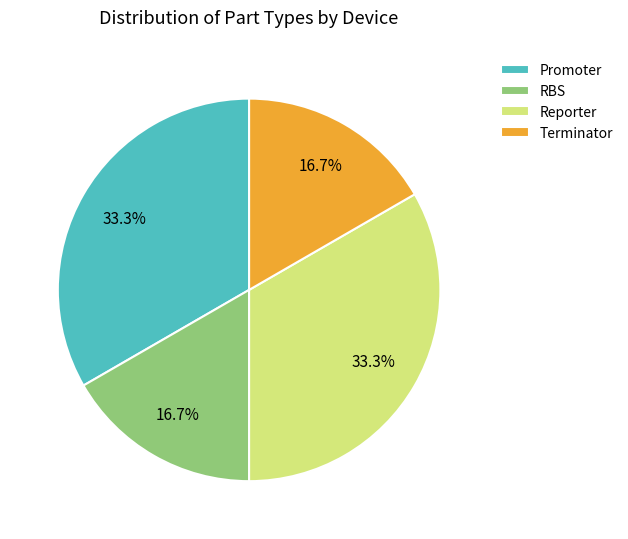

Between Promoter and RBS, which is larger?

Promoter